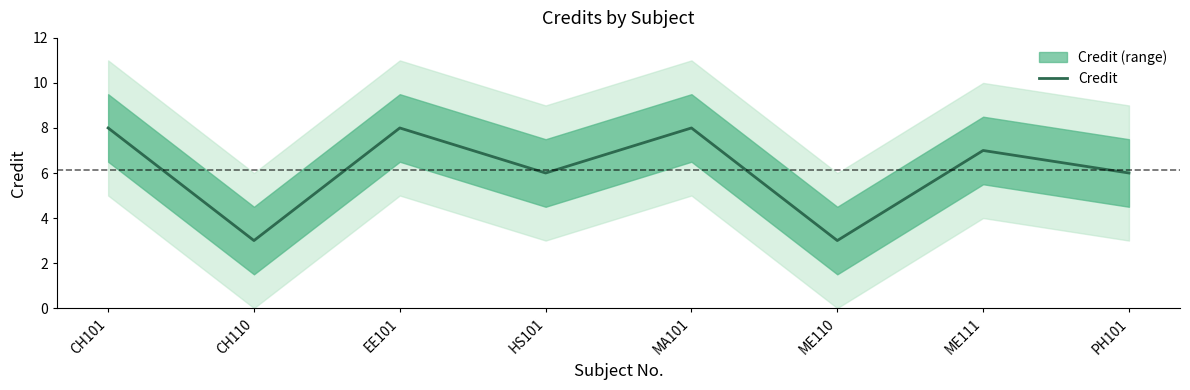

Which has a higher value, ME111 or EE101?

EE101